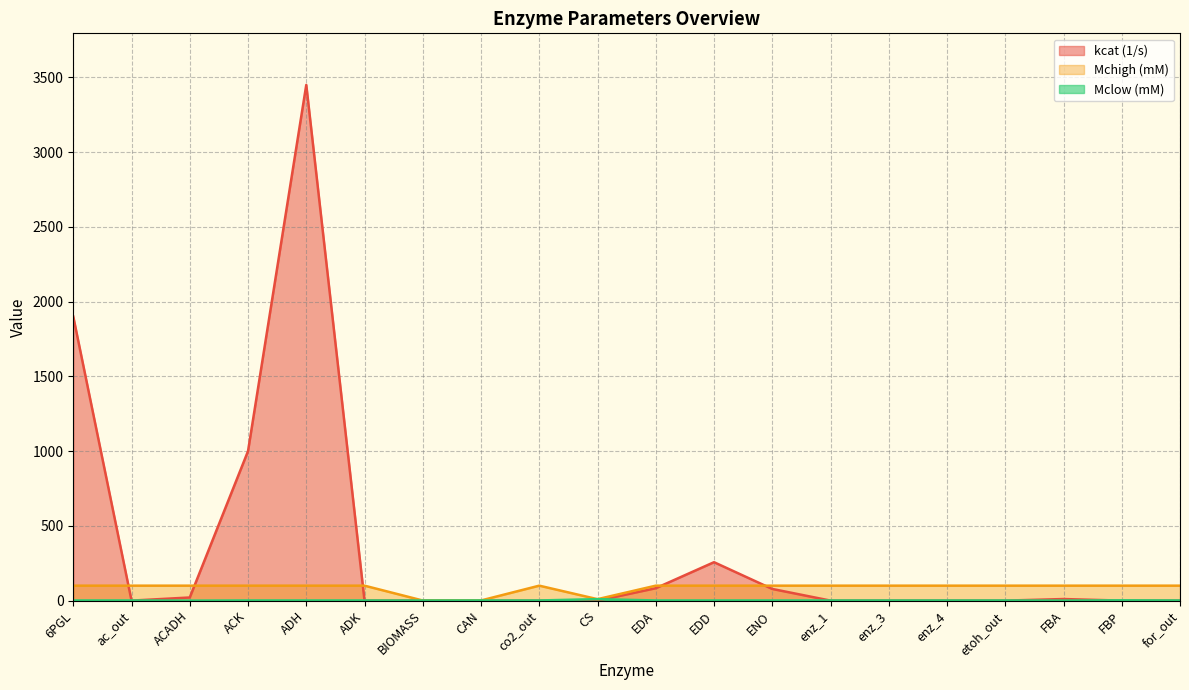

How many lines are shown in the chart?

3